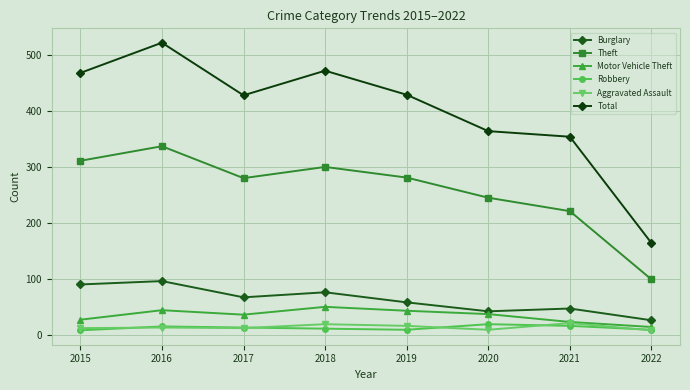

True or false: Total and Robbery intersect in this chart.

False